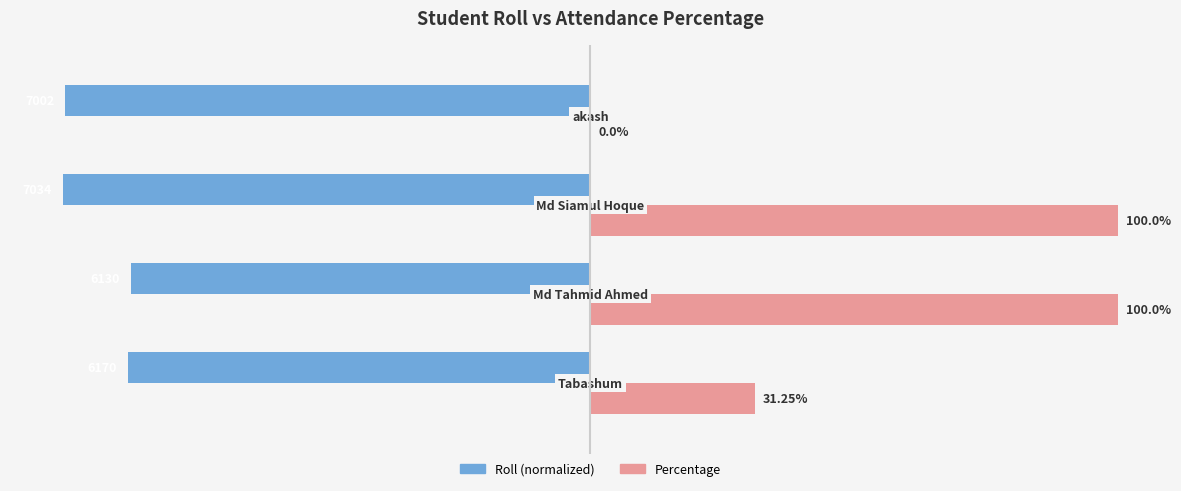

What is the value of the Roll bar at the 4th from the left?

-99.5